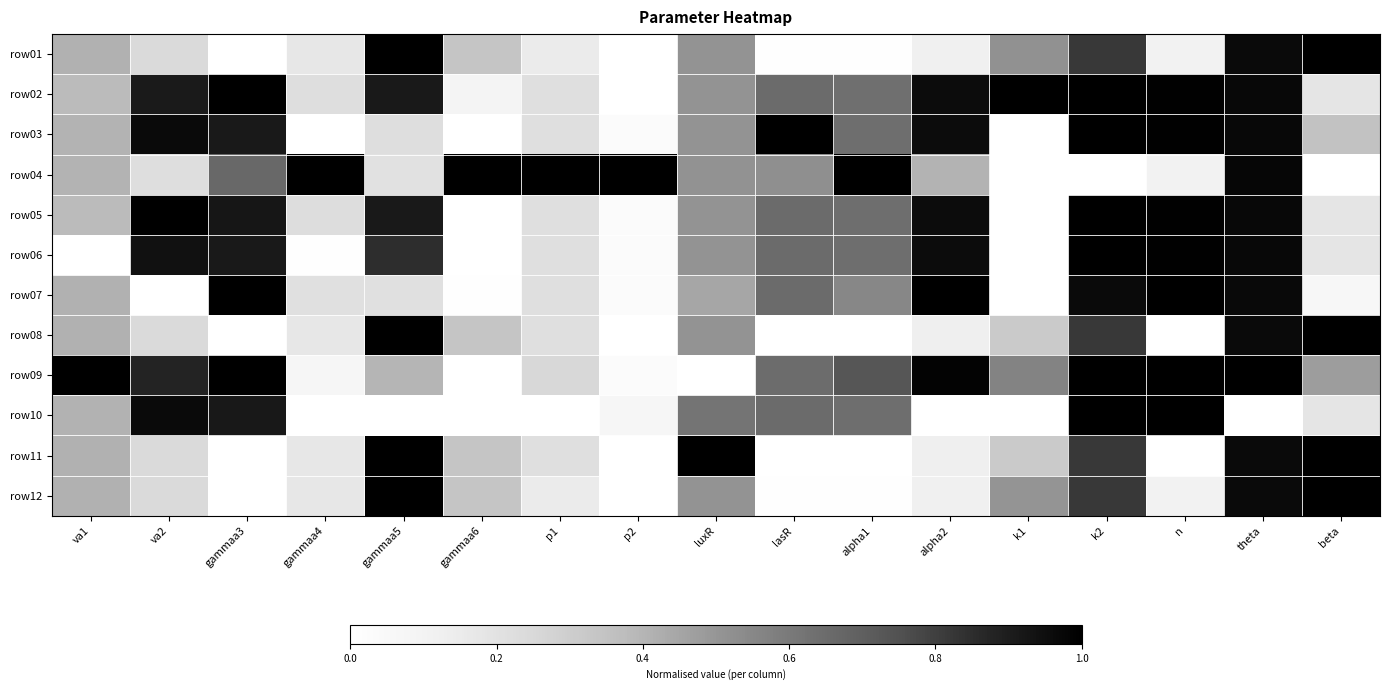

What is the spread (max minus min) of values at alpha2?

1.0